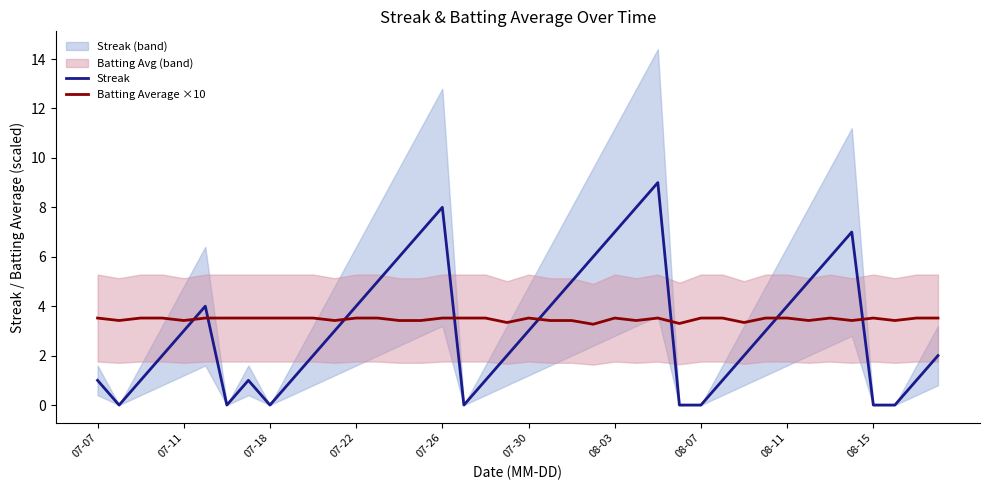

The value of Streak at 18 is 0.7. True or false?

False